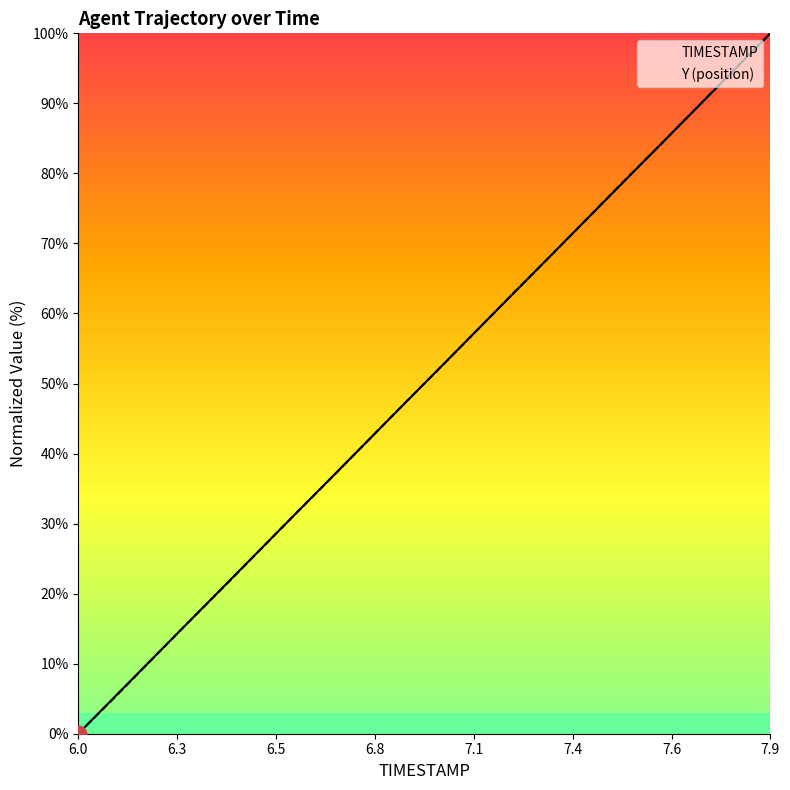

True or false: Y (position) has a value of -47.6 at 6.0.

False